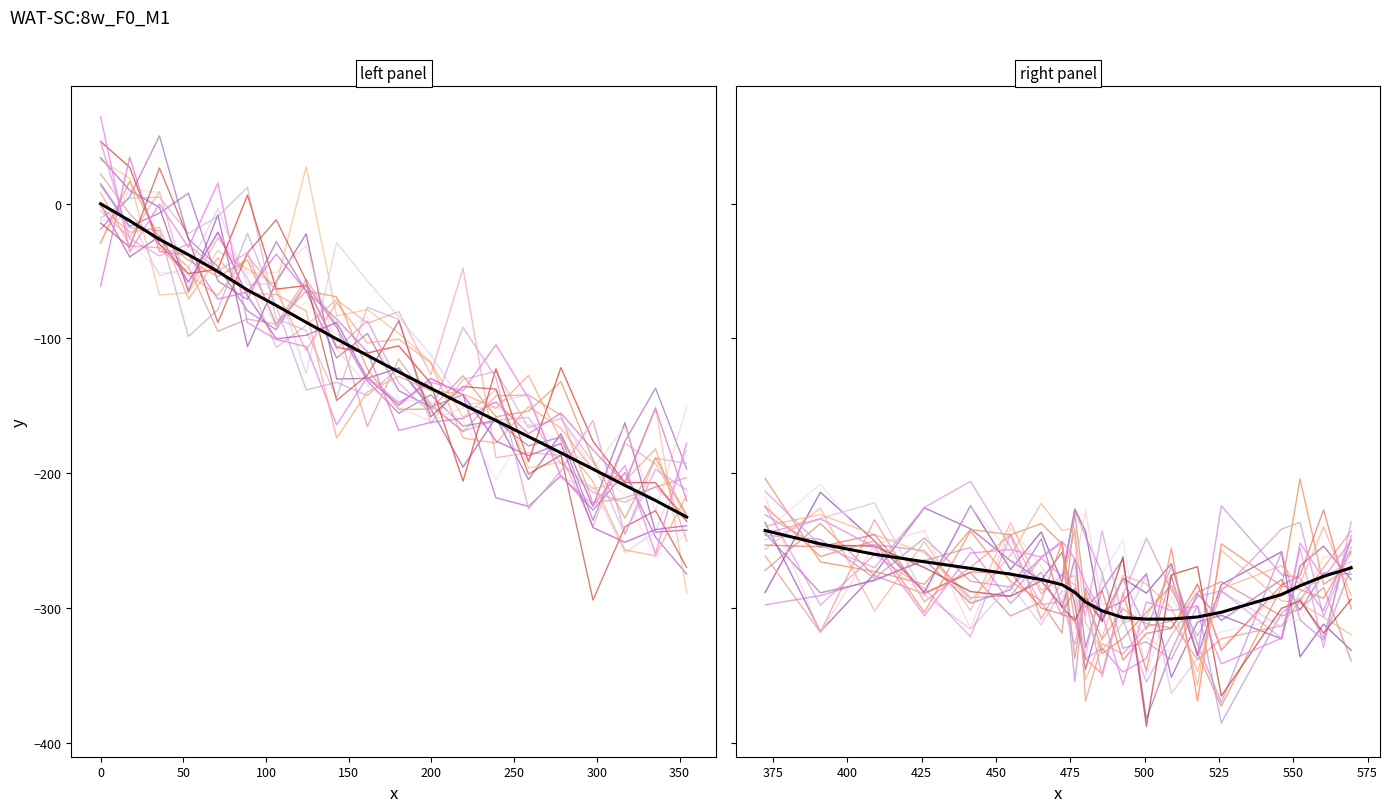

At which category does y reach its first local valley?

32